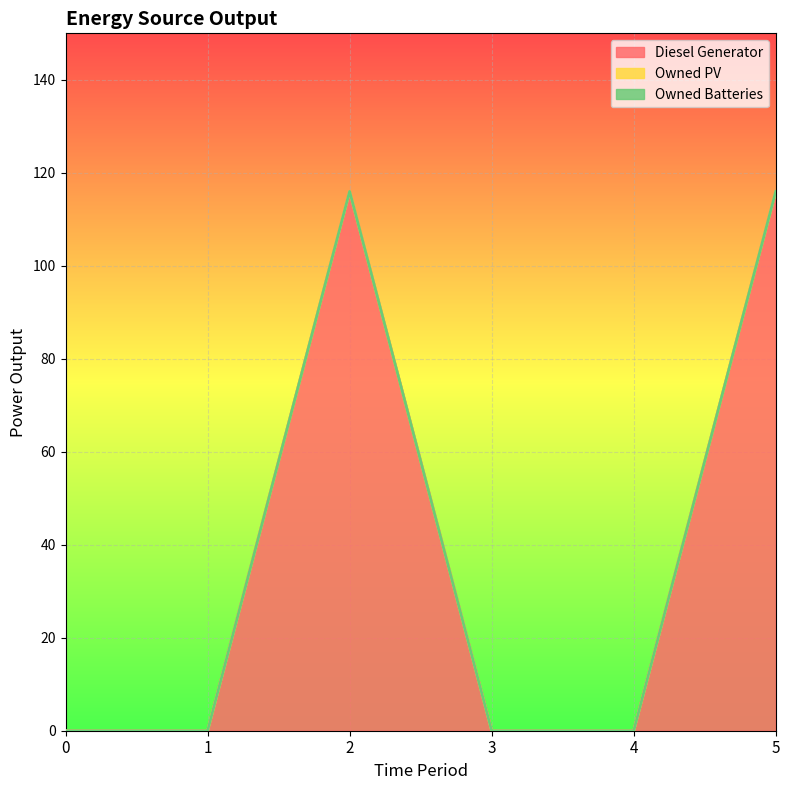

True or false: Owned Batteries and Diesel Generator cross at least once.

False